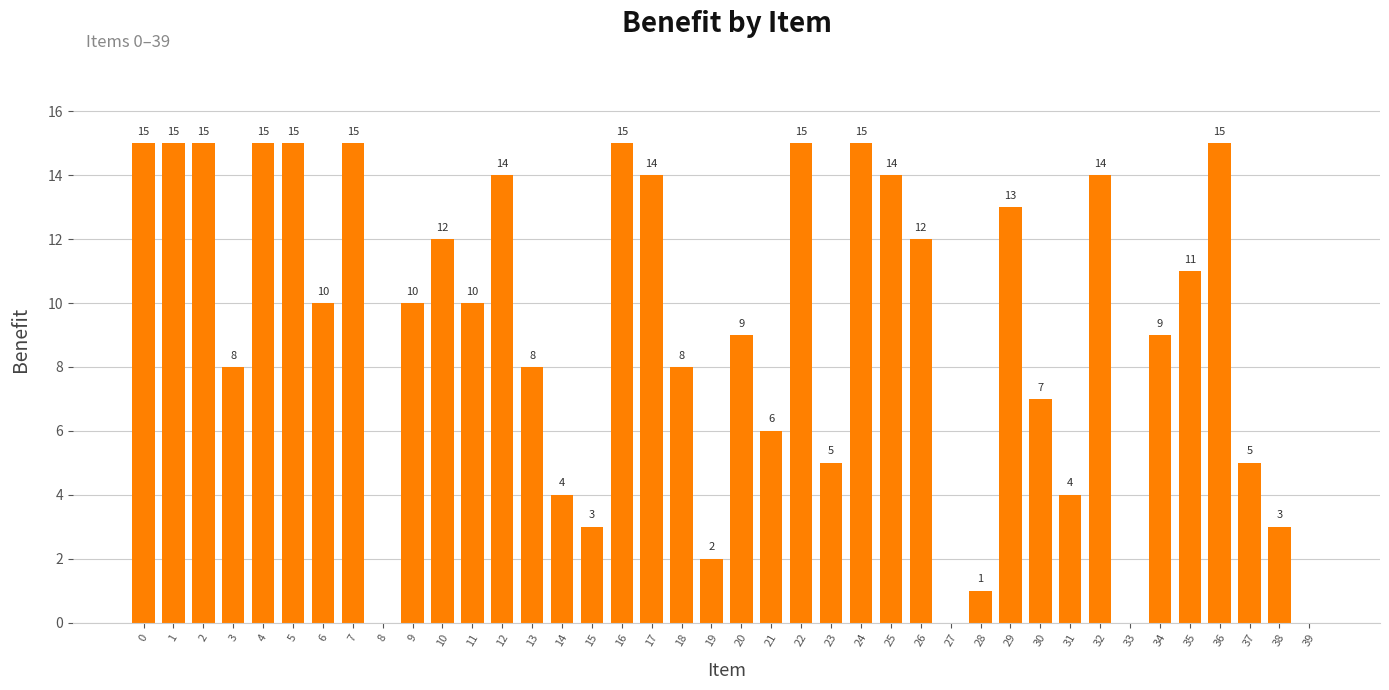

How many values are above zero?

36